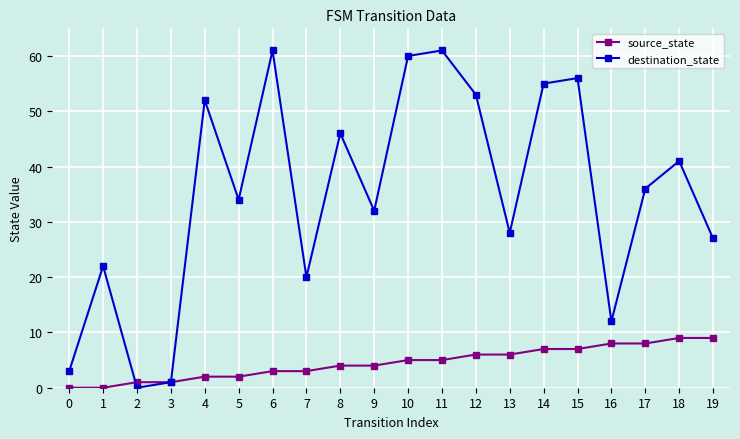

The value of destination_state at 10 is 99. True or false?

False